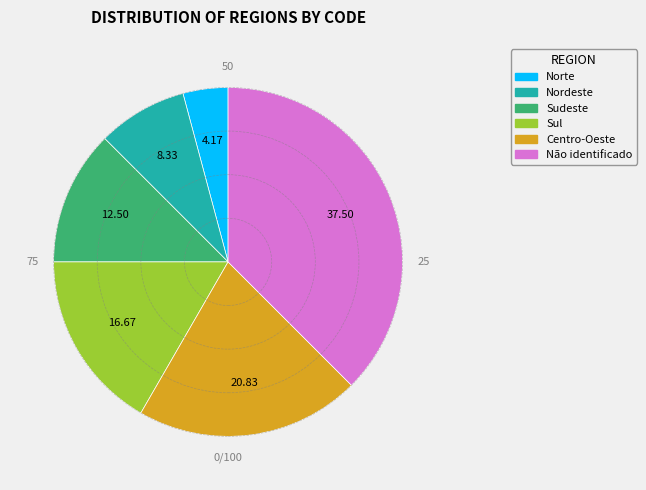

Rank the categories by value from lowest to highest.

Norte, Nordeste, Sudeste, Sul, Centro-Oeste, Não identificado